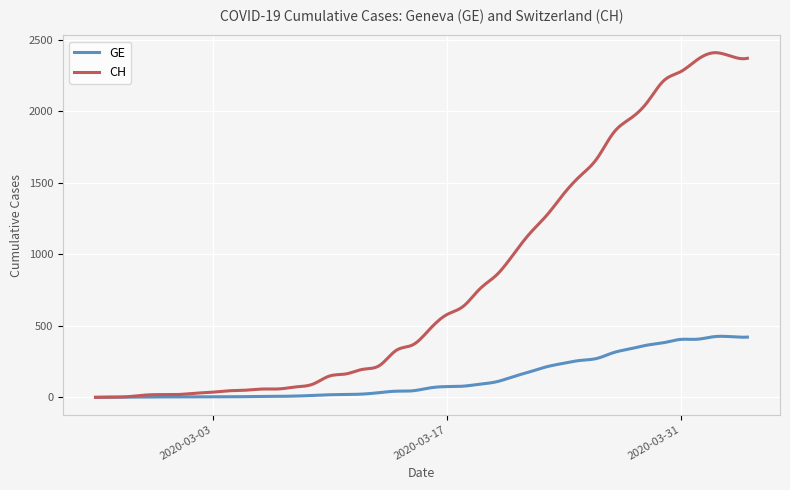

List the series in order of their peak value, lowest first.

GE, CH